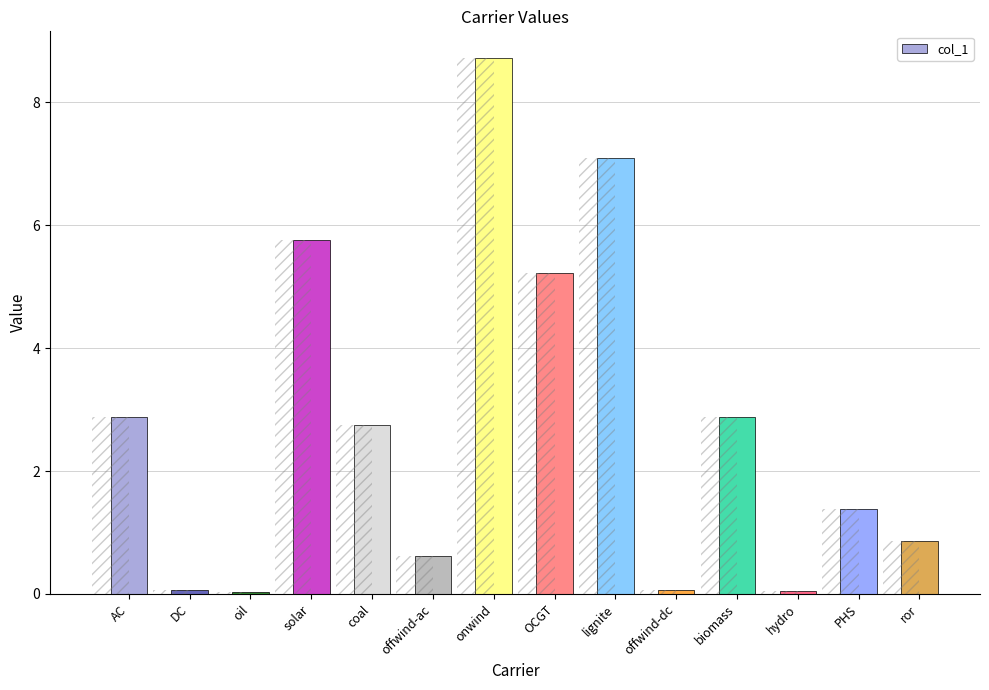

List the labels in order of value, smallest first.

oil, hydro, offwind-dc, DC, offwind-ac, ror, PHS, coal, biomass, AC, OCGT, solar, lignite, onwind